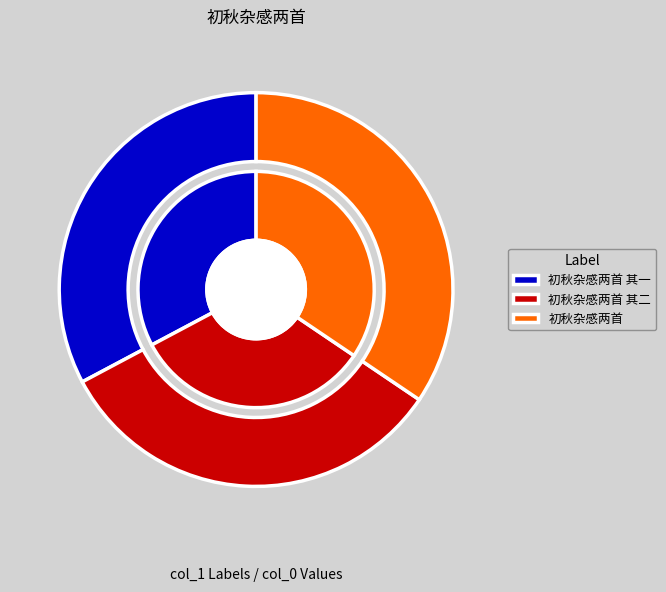

What is the change in value from 初秋杂感两首 其一 to 初秋杂感两首?

+21066